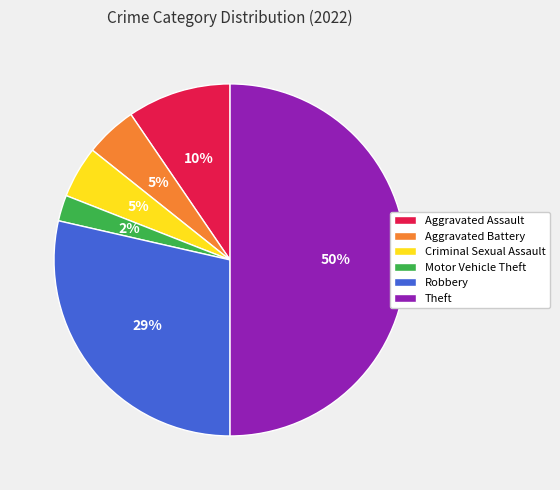

Is Criminal Sexual Assault the majority of the pie?

No